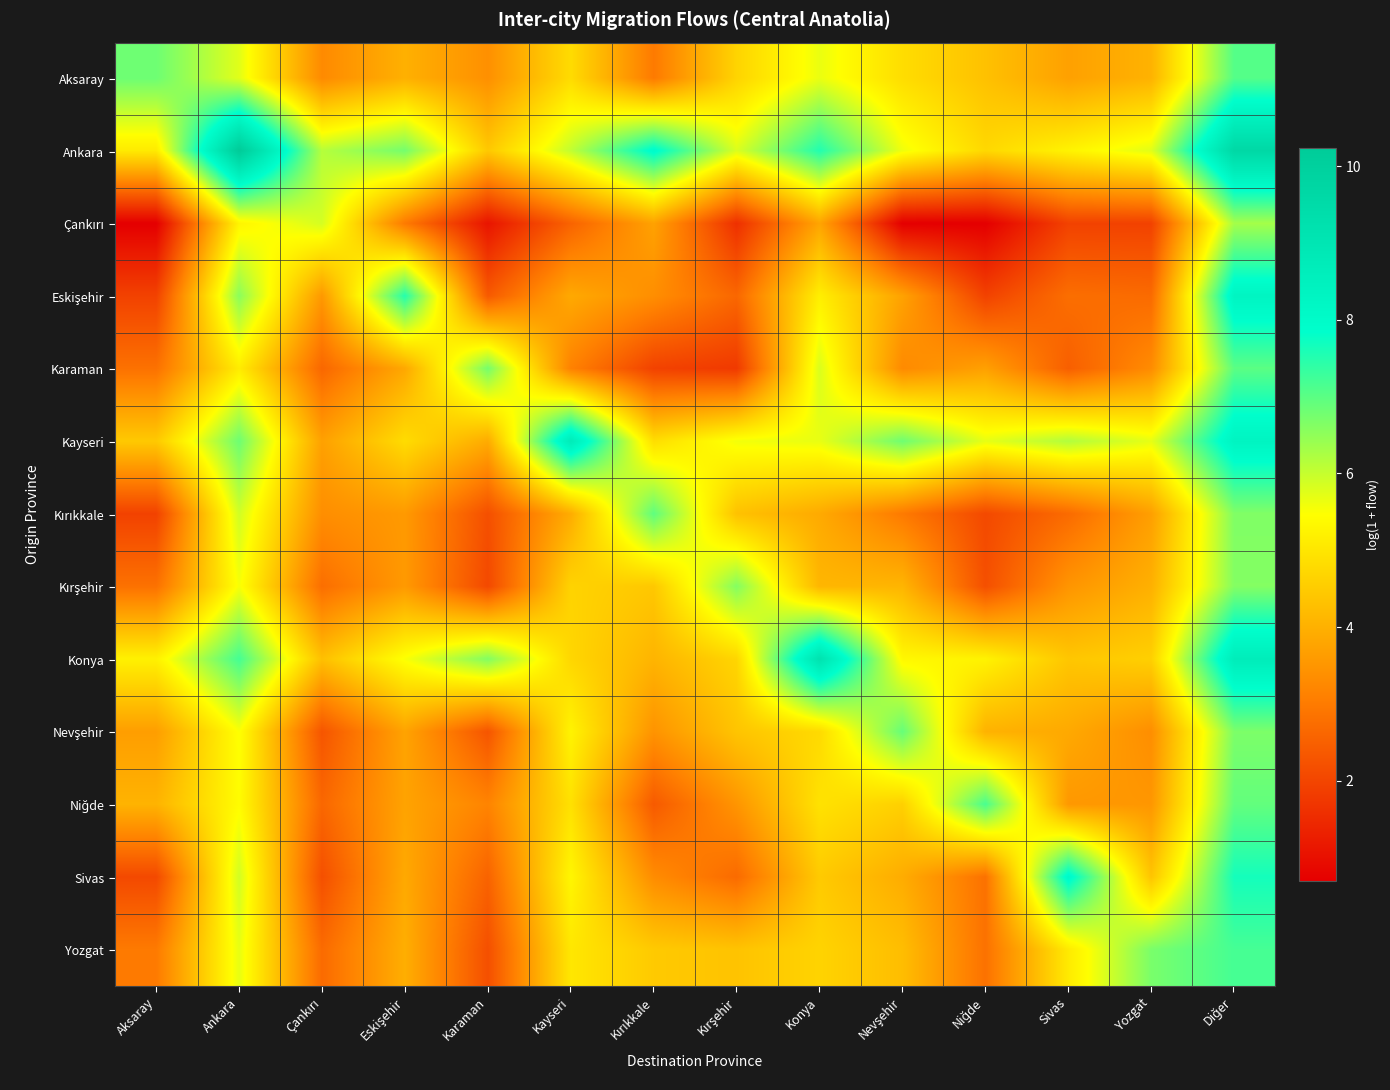

What is the total value across all series at Diğer?

97.1